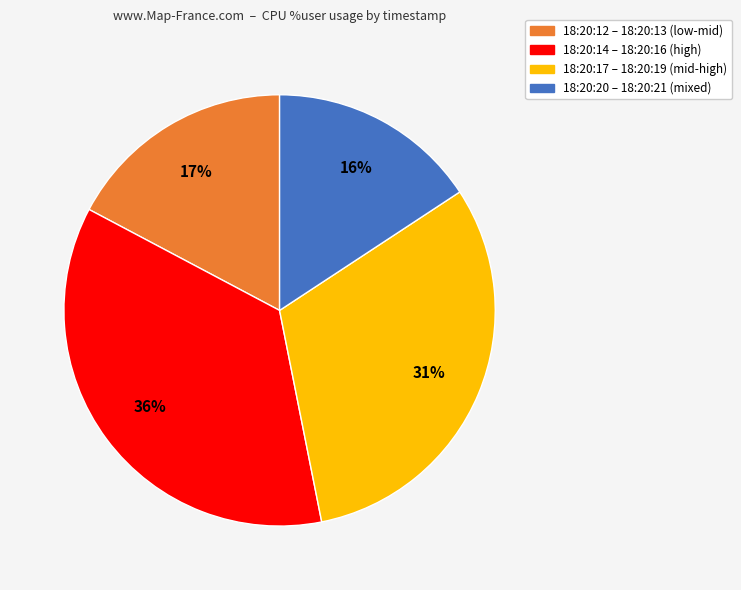

To the nearest percent, what percentage of the pie is 18:20:17 – 18:20:19 (mid-high)?

31%